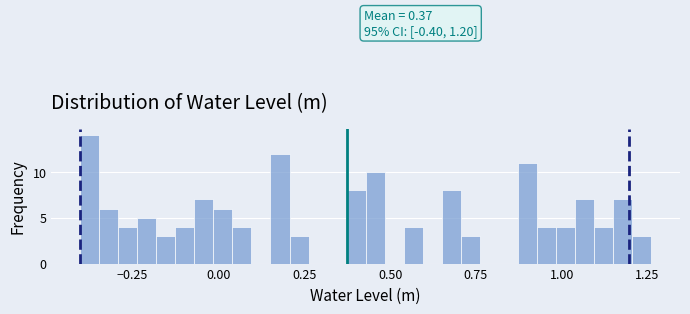

Around what value on the x-axis is the tallest bar? Give the approximate position of its centre, as read against the axis.

-0.40